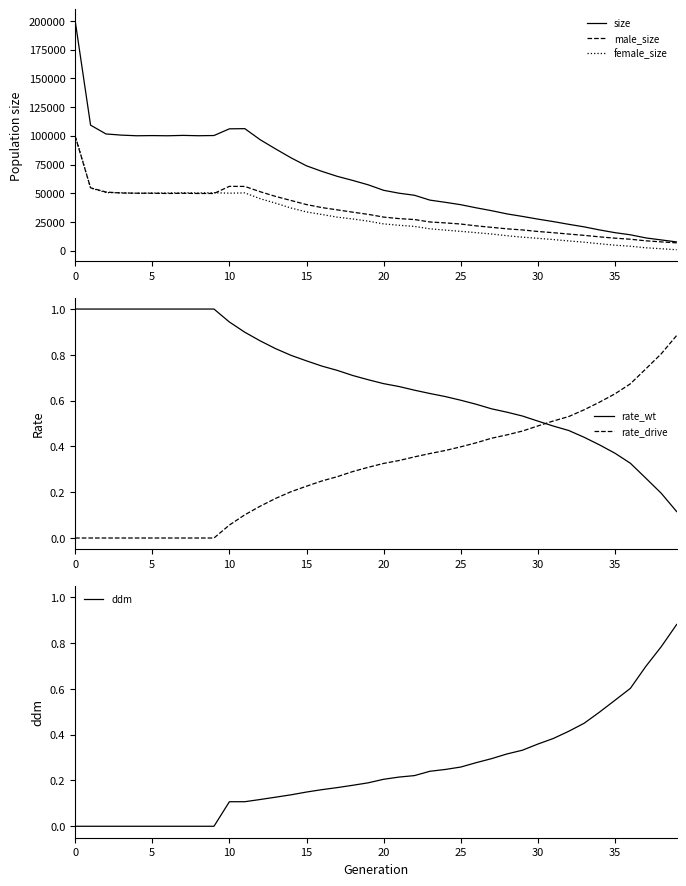

What is the average value of the female_size series?

29009